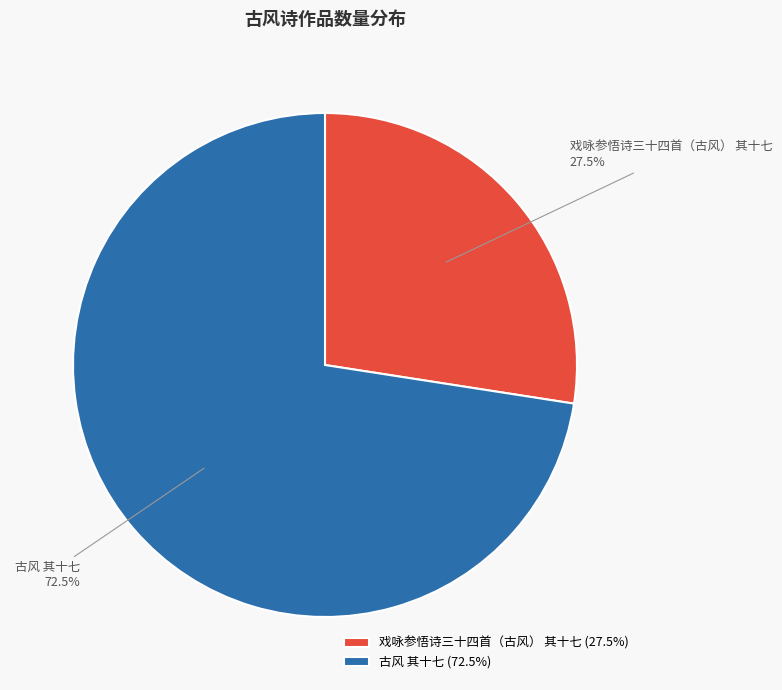

Which has a higher value, 古风 其十七 or 戏咏参悟诗三十四首（古风） 其十七?

古风 其十七